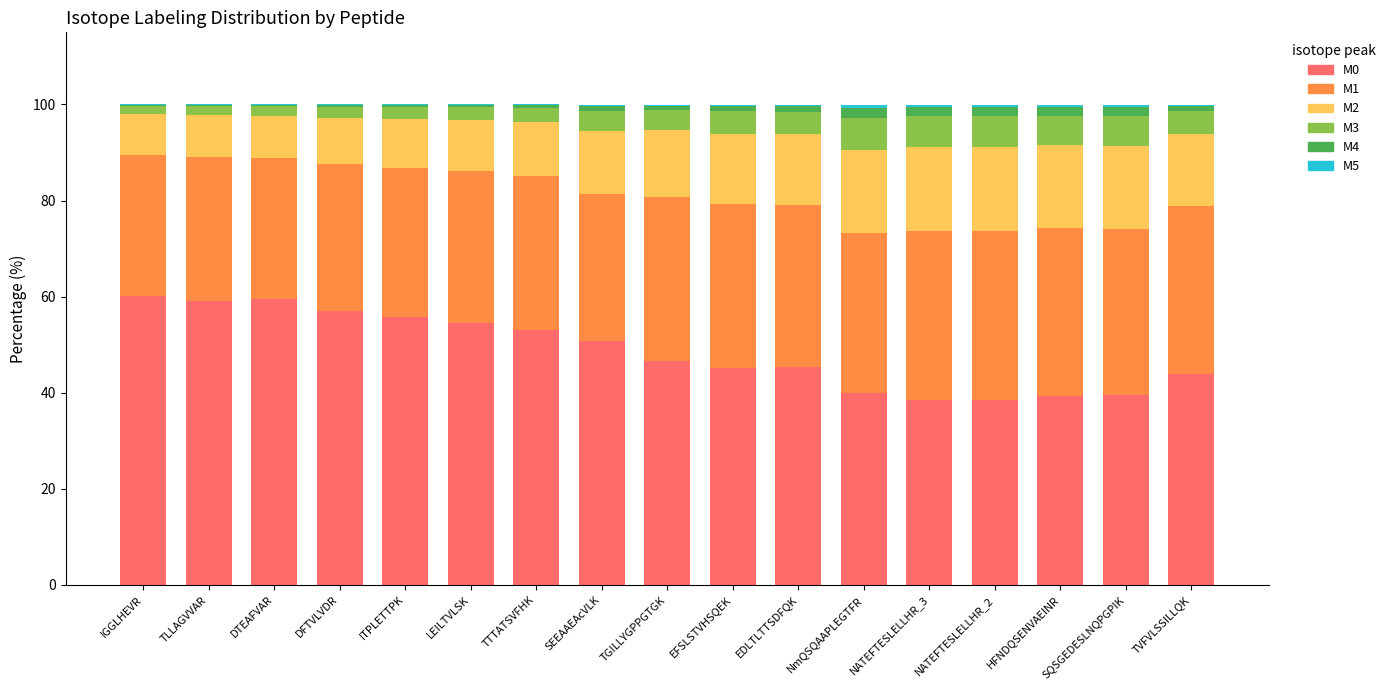

How many values in the M0 series exceed 46?

9